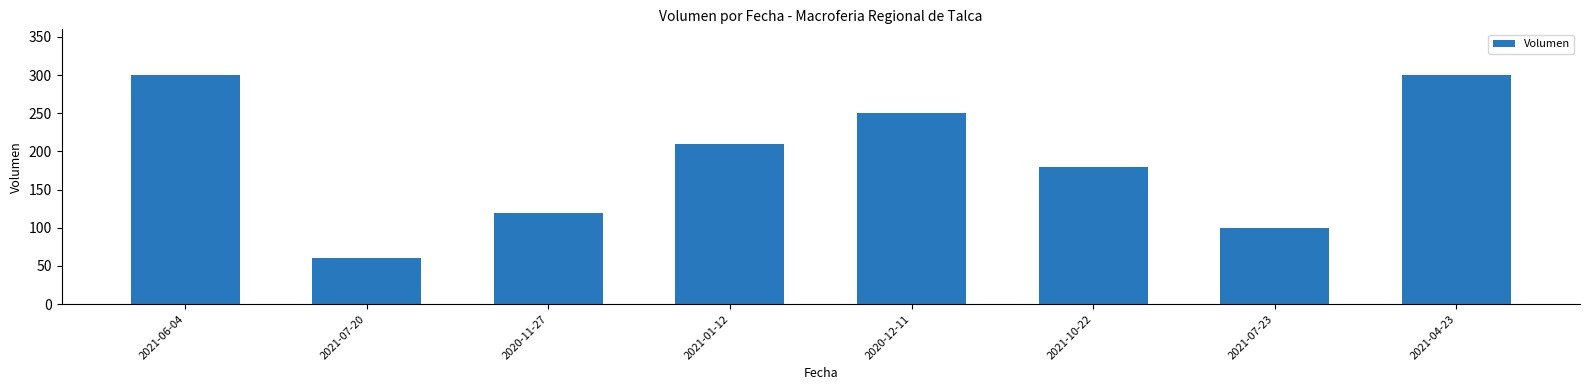

Is it true that the value at 2021-06-04 is 191?

False